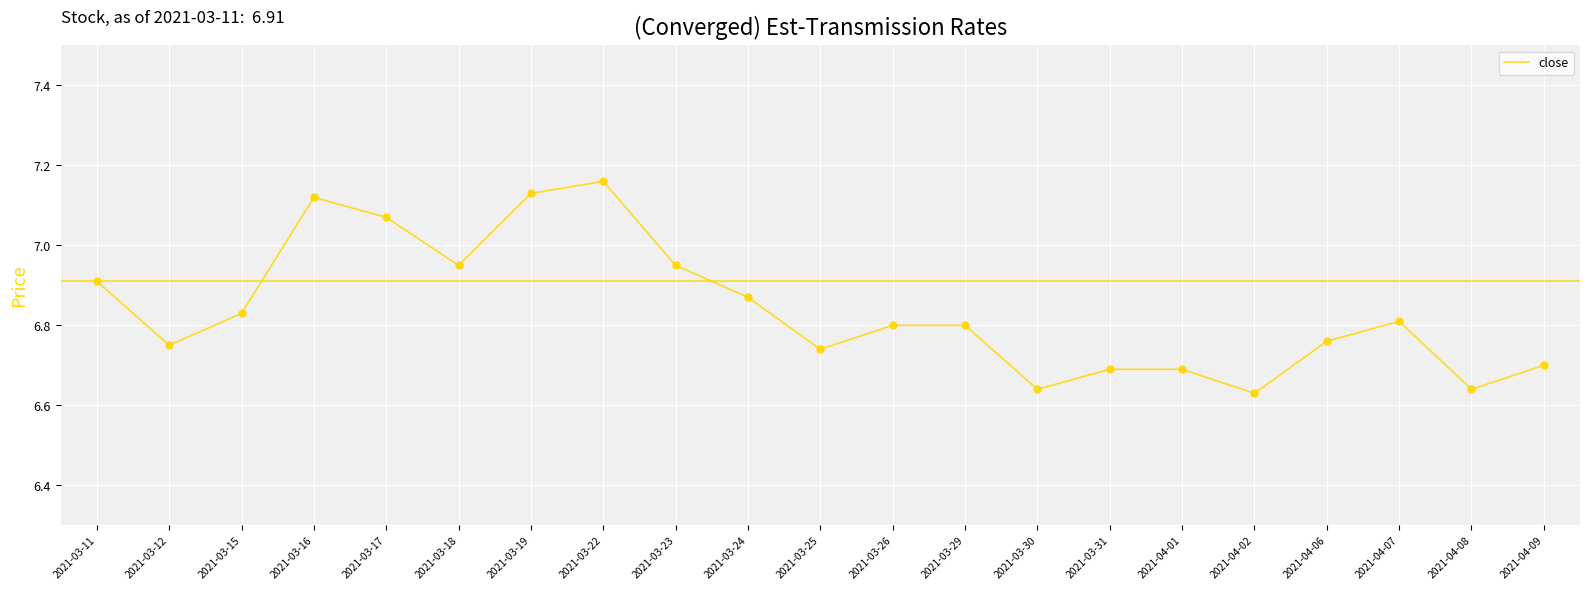

Between 2021-04-02 and 2021-03-18, which is larger?

2021-03-18